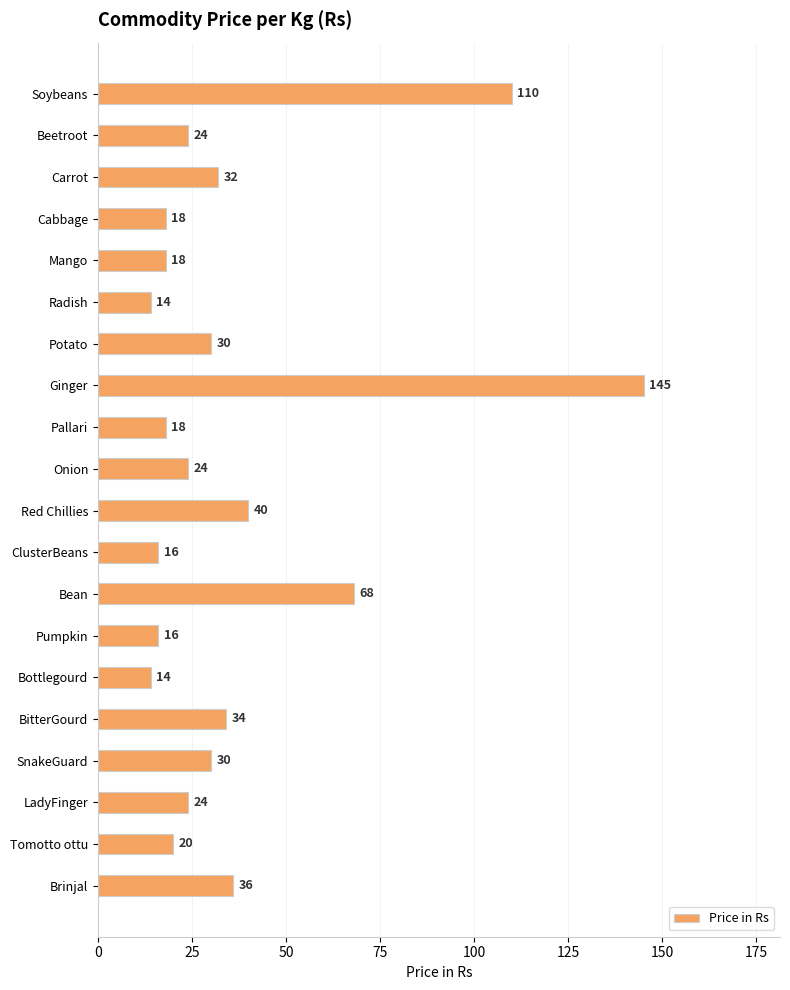

Is it true that the value at Radish is 14?

True